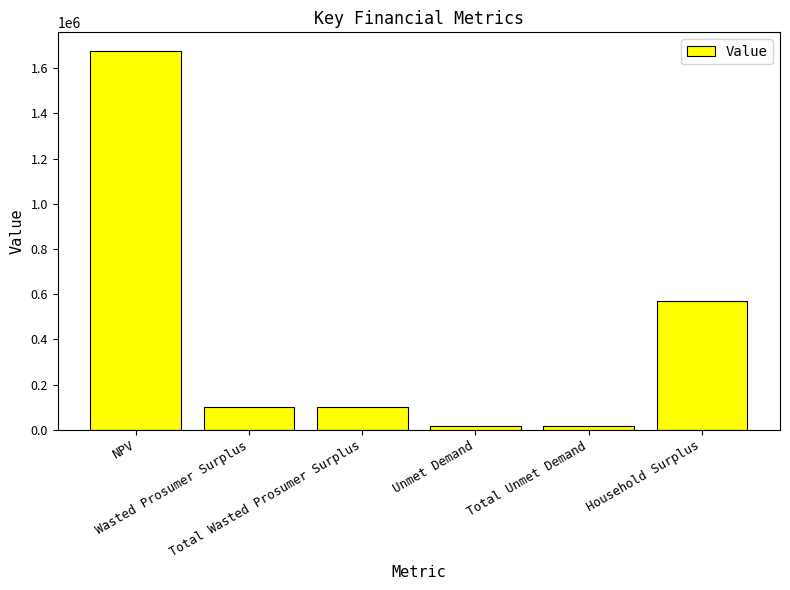

What is the average value?

414097.8